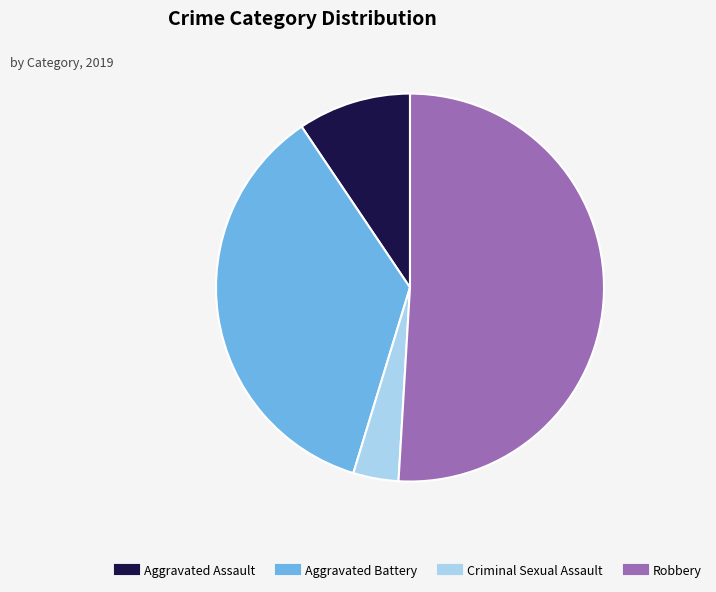

Is it true that Aggravated Assault is 9% of the pie?

True